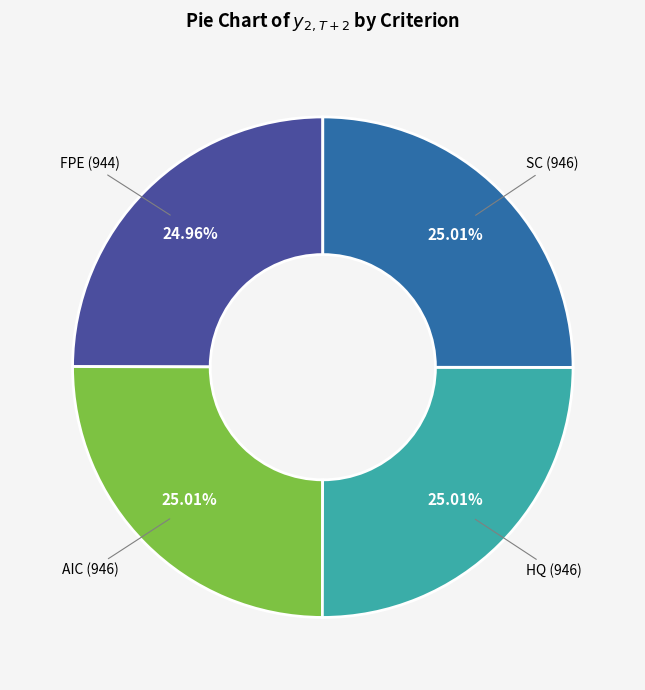

To the nearest percent, what percentage of the pie is SC?

25%